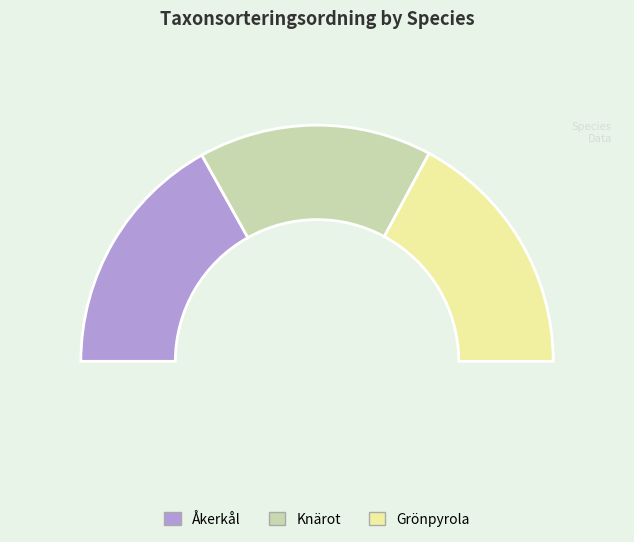

To the nearest percent, what percentage of the pie is Knärot?

32%